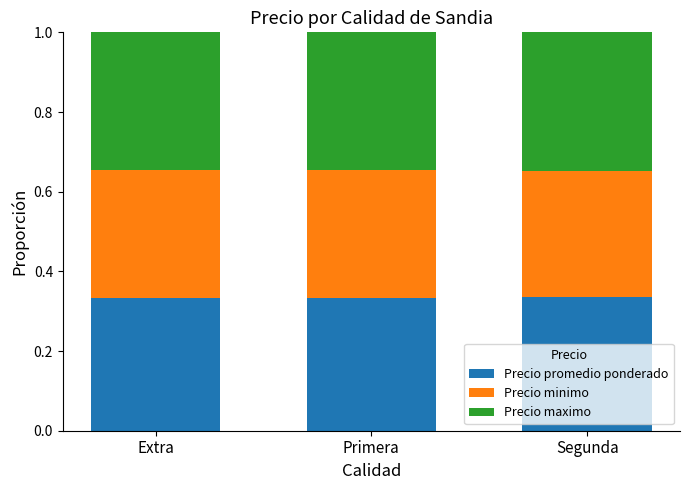

What is the sum of all Precio promedio ponderado values?

1.0